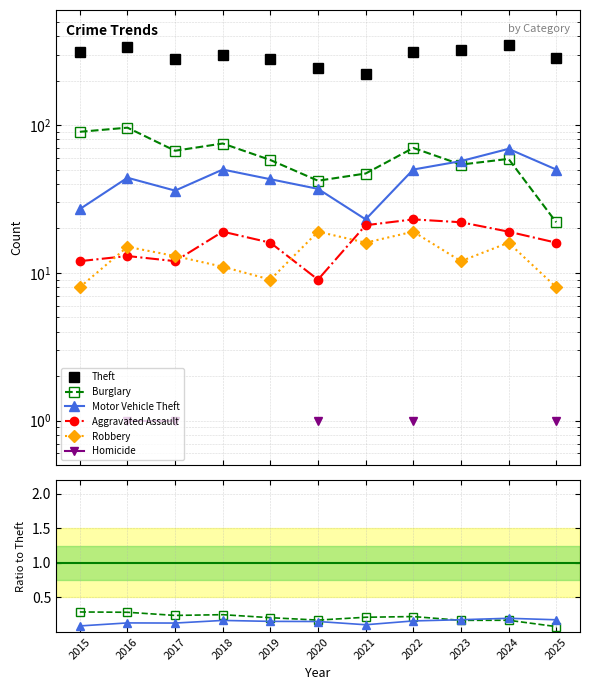

True or false: Burglary has a value of 0.2 at 2022.

True